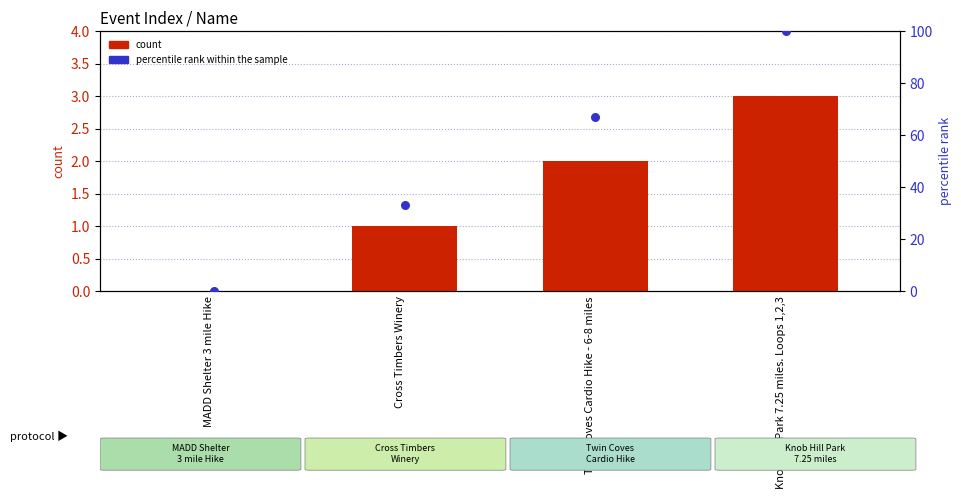

Is the value of count at Cross Timbers Winery greater than the value of percentile rank within the sample at MADD Shelter 3 mile Hike?

Yes